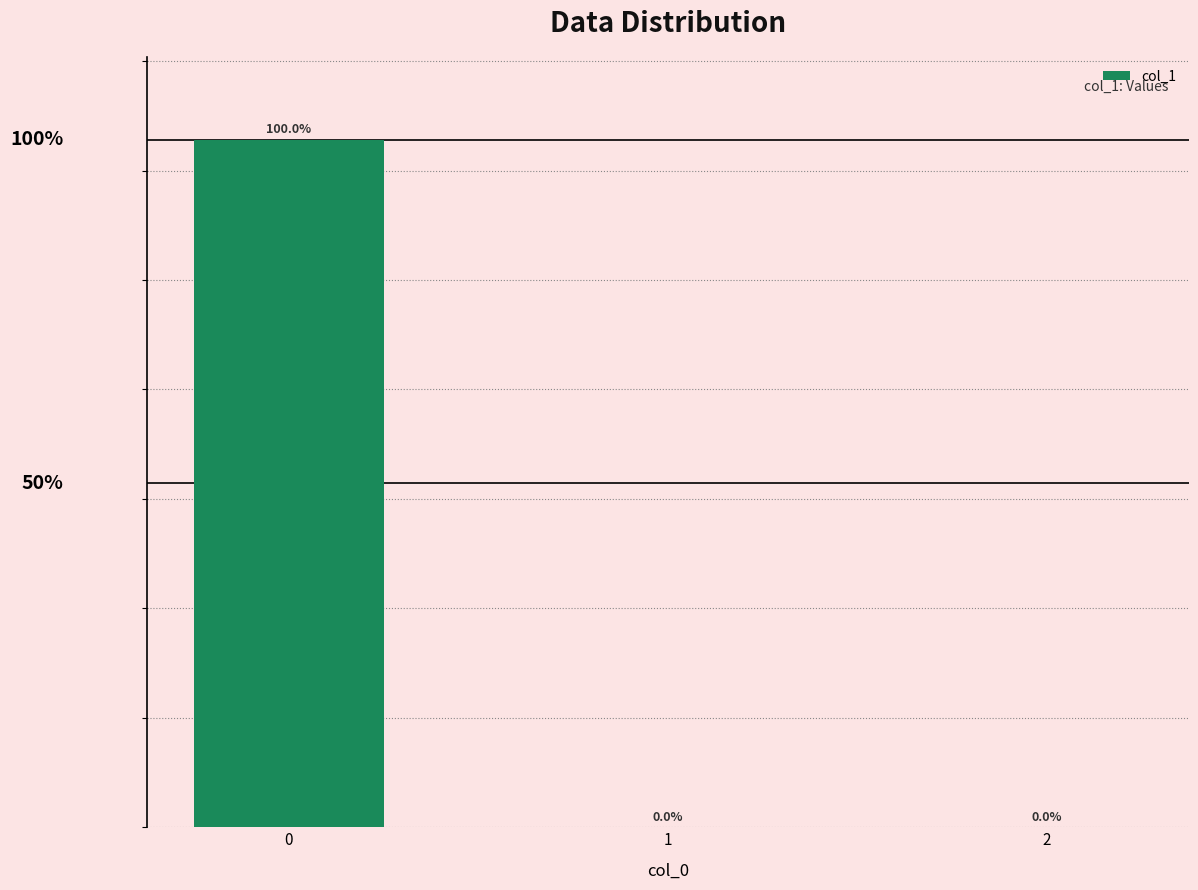

Are the bars horizontal?

No